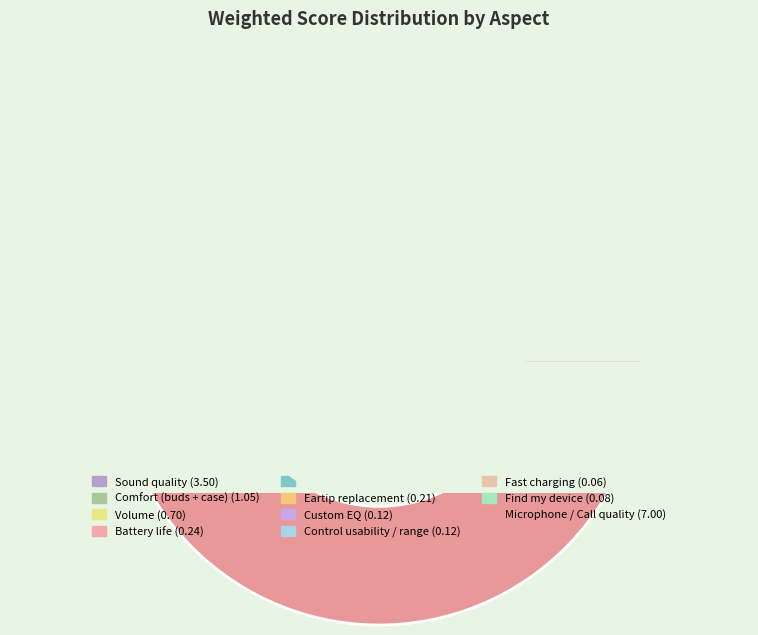

What is the change in value from Comfort (buds + case) to Volume?

-0.4